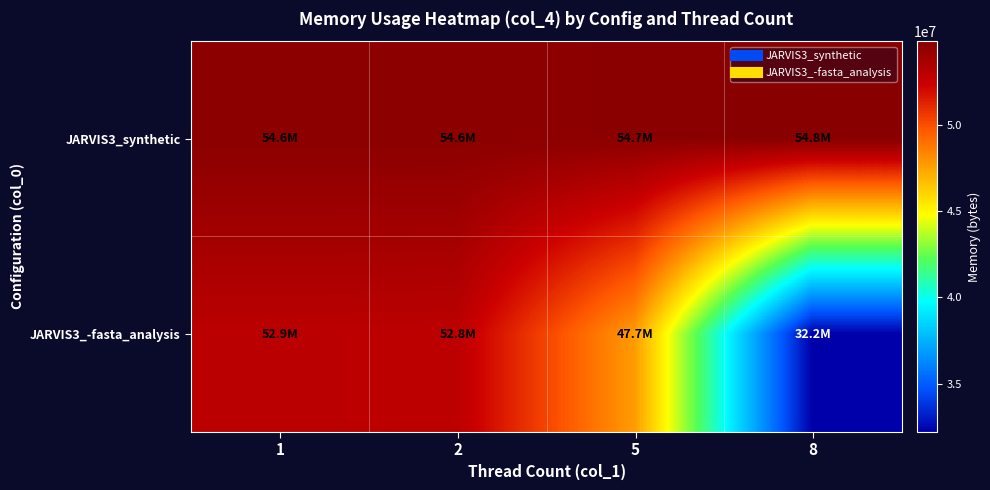

At 8, list the series in order from smallest to largest.

JARVIS3_-fasta_analysis, JARVIS3_synthetic